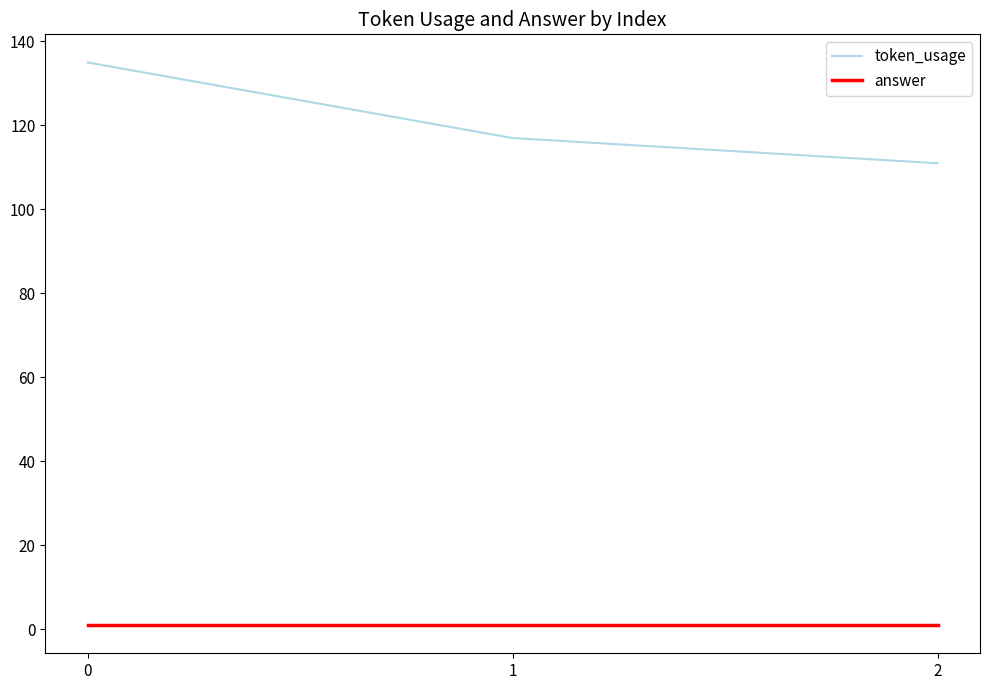

What value does the token_usage series have at 0?

135